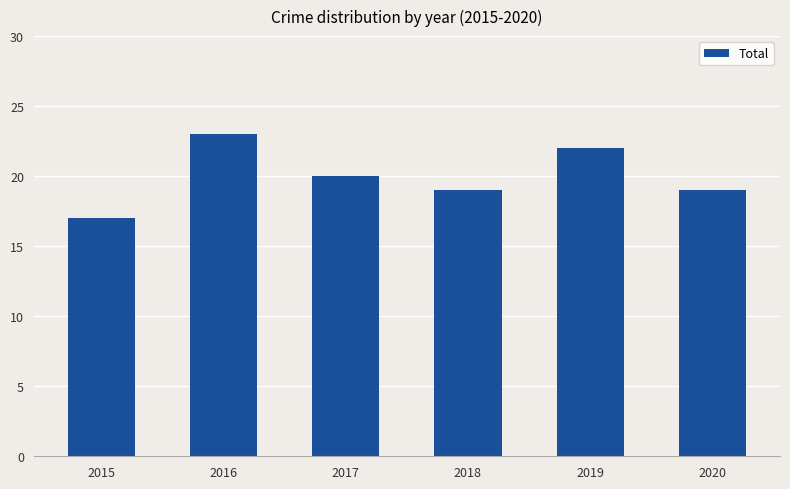

What is the minimum value shown in the chart?

17